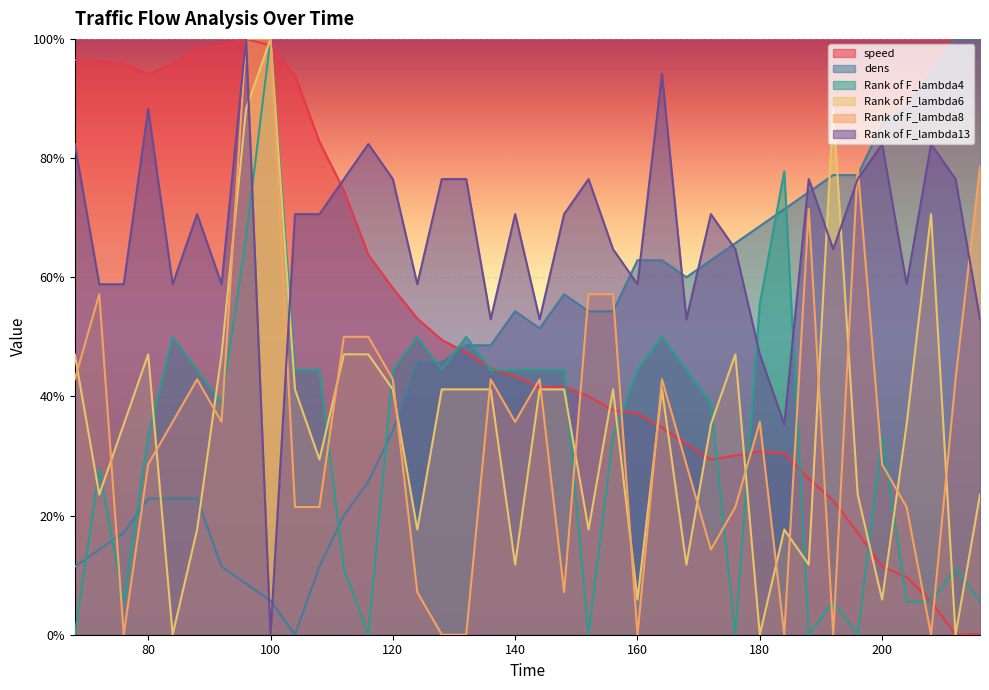

Where is Rank of F_lambda6 nearest to the value 50?

68